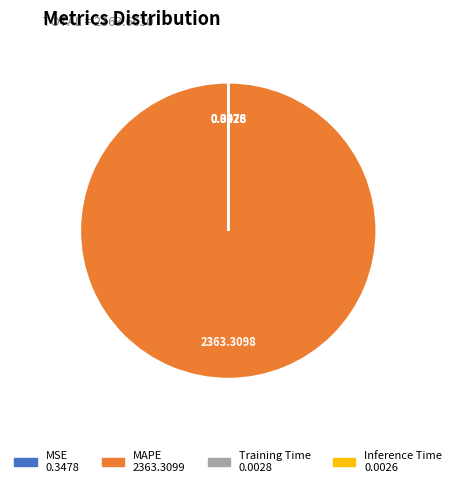

Which category has the biggest portion of the pie?

MAPE